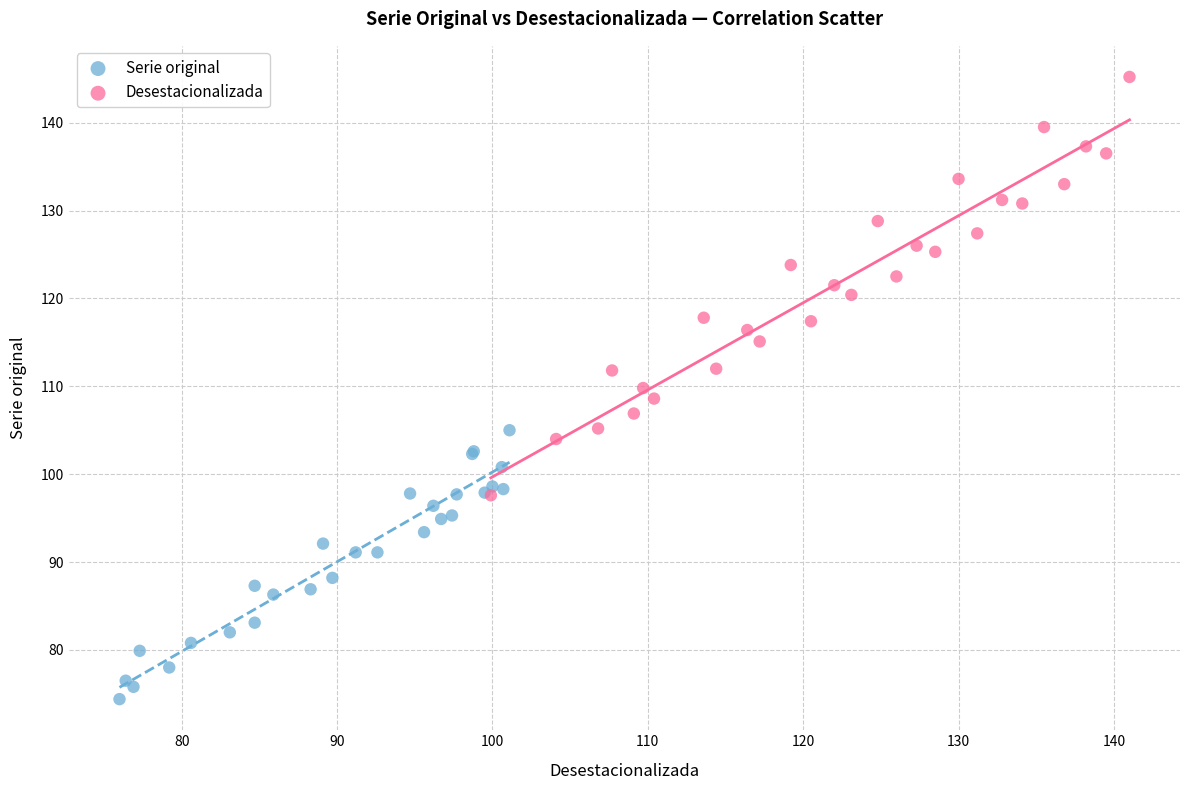

Which series has the largest Y range (max minus min)?

Desestacionalizada